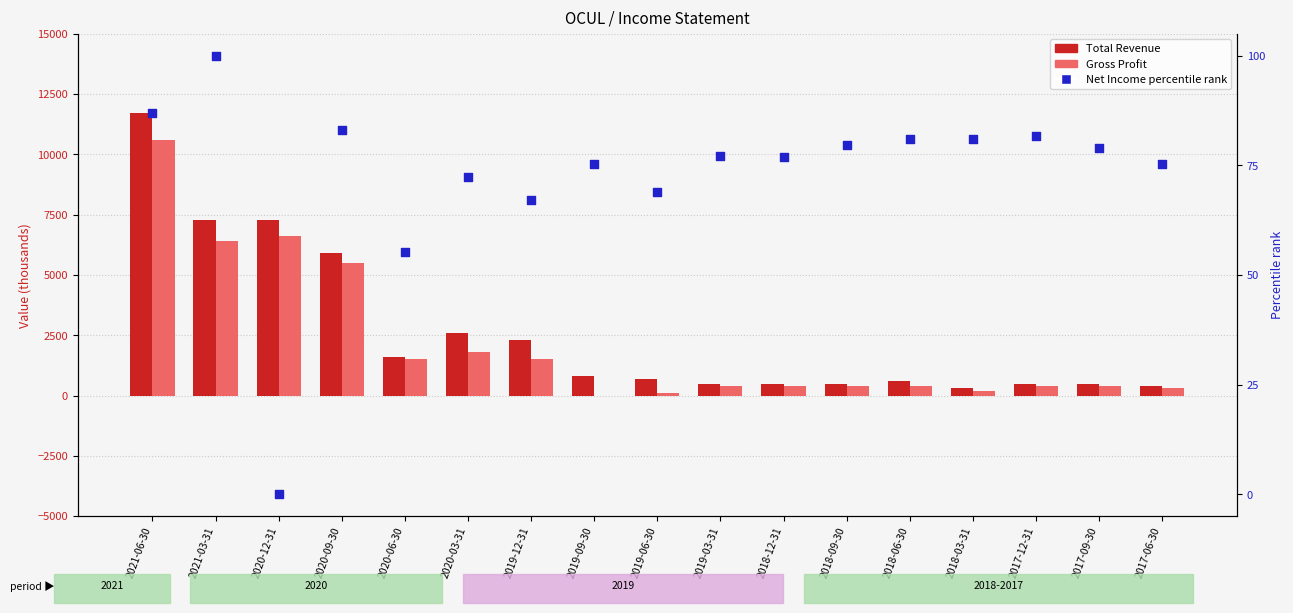

At which category is the sum across all series the highest?

2021-06-30